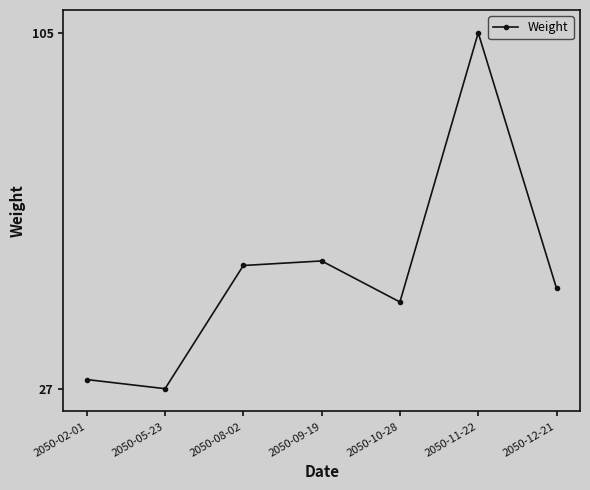

Which label corresponds to the smallest value in the chart?

2050-05-23